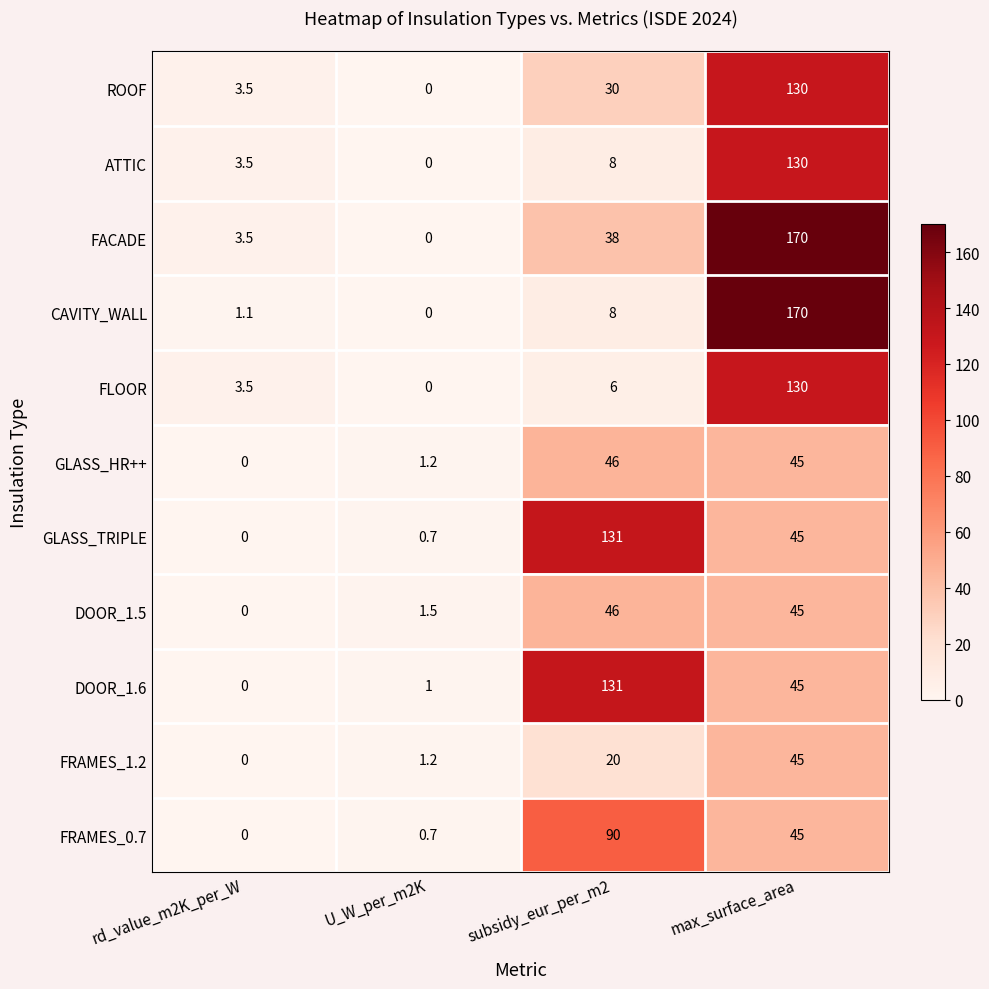

Rank the categories by FRAMES_1.2 value from highest to lowest.

max_surface_area, subsidy_eur_per_m2, U_W_per_m2K, rd_value_m2K_per_W